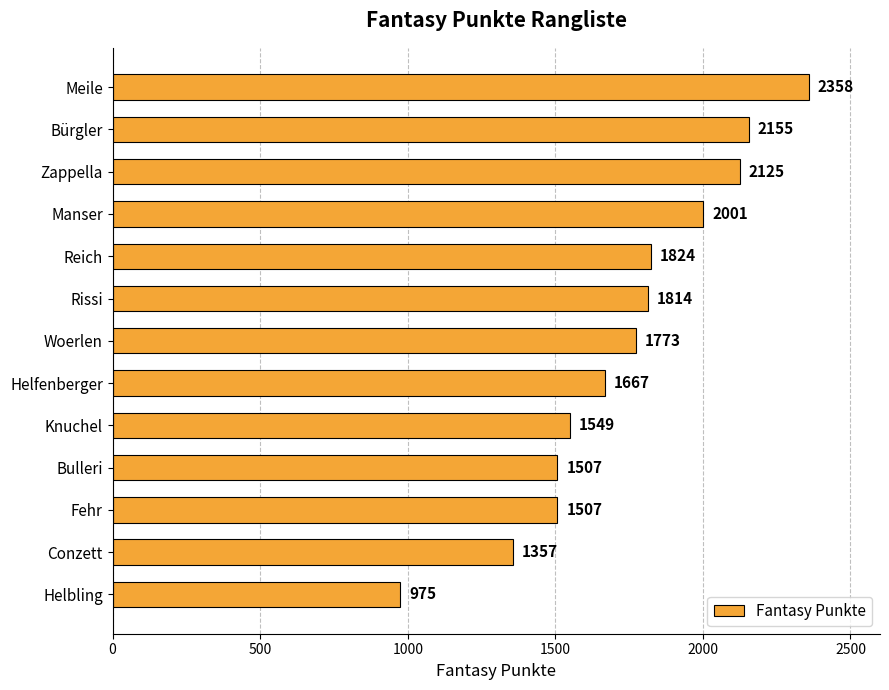

What is the difference between the maximum and minimum values?

1383